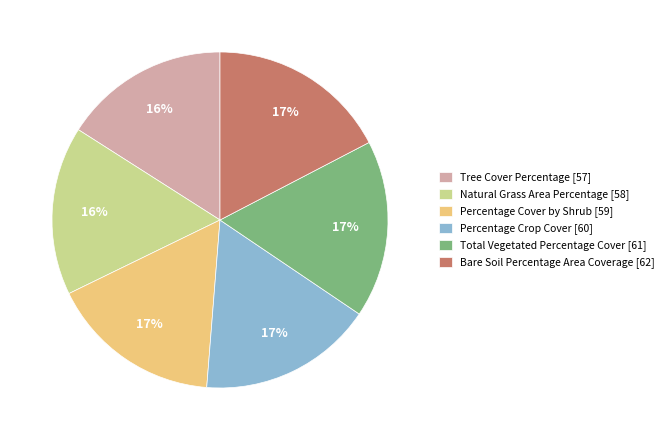

Do Percentage Cover by Shrub [59] and Tree Cover Percentage [57] together represent more than half of the pie?

No